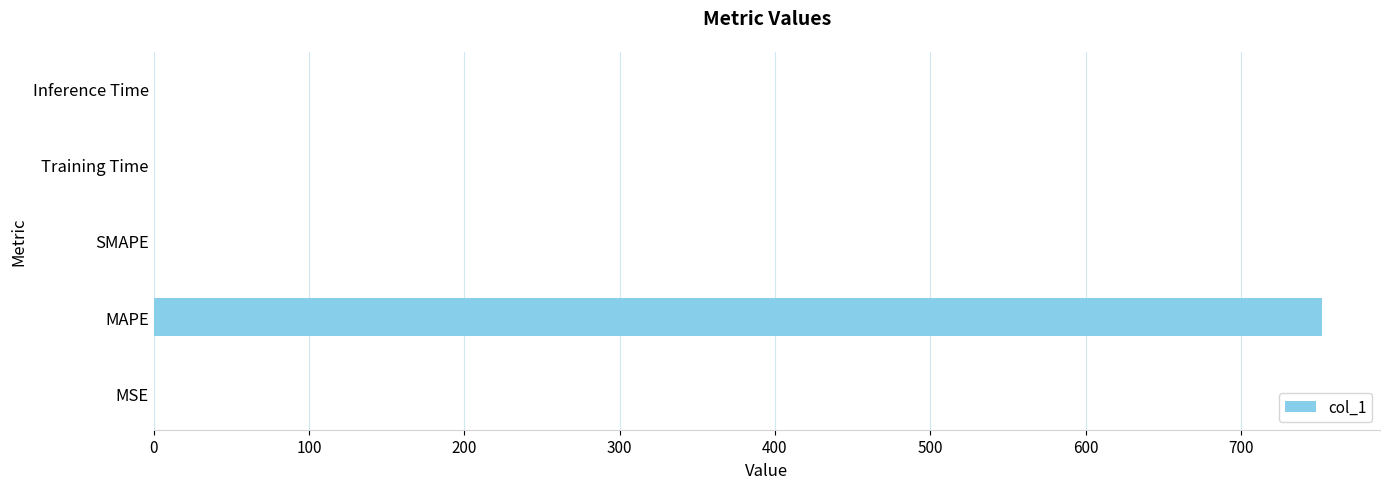

What is the maximum value shown in the chart?

752.0